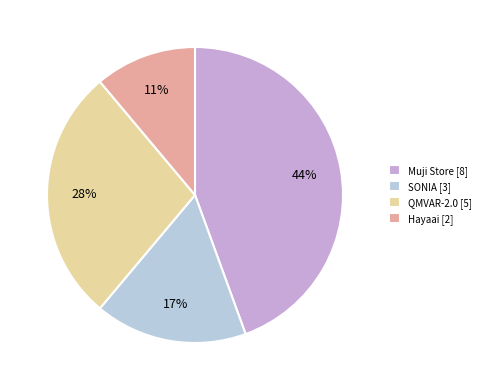

To the nearest percent, what is the difference between the Hayaai and QMVAR-2.0 slice percentages?

17%